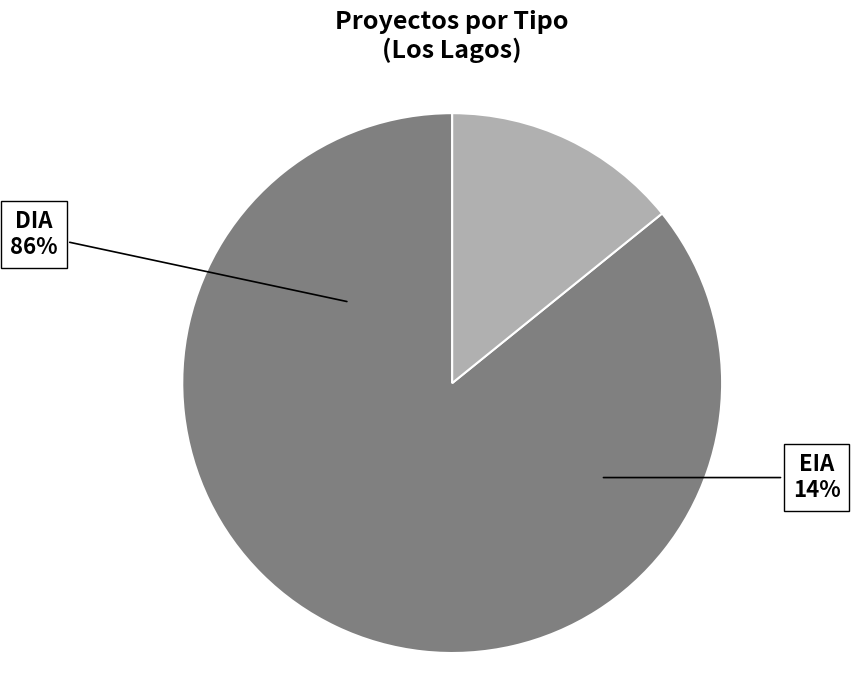

What portion of the pie excludes EIA?

85.8%